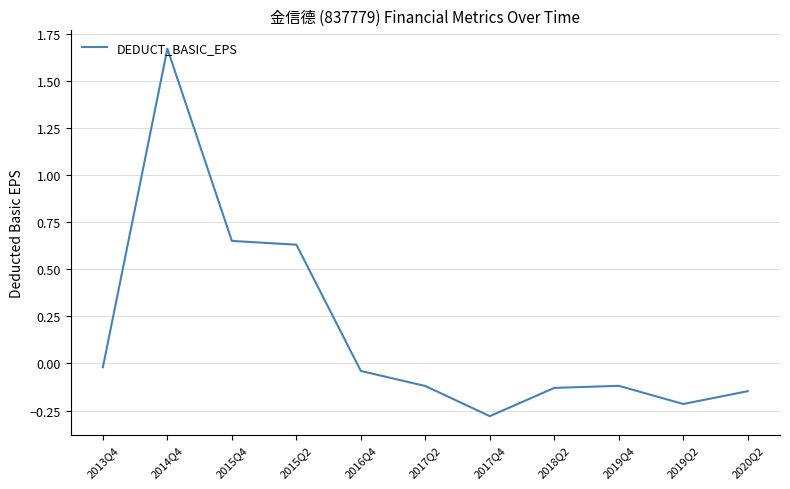

True or false: the data shows -0.2 at 2018Q2.

False